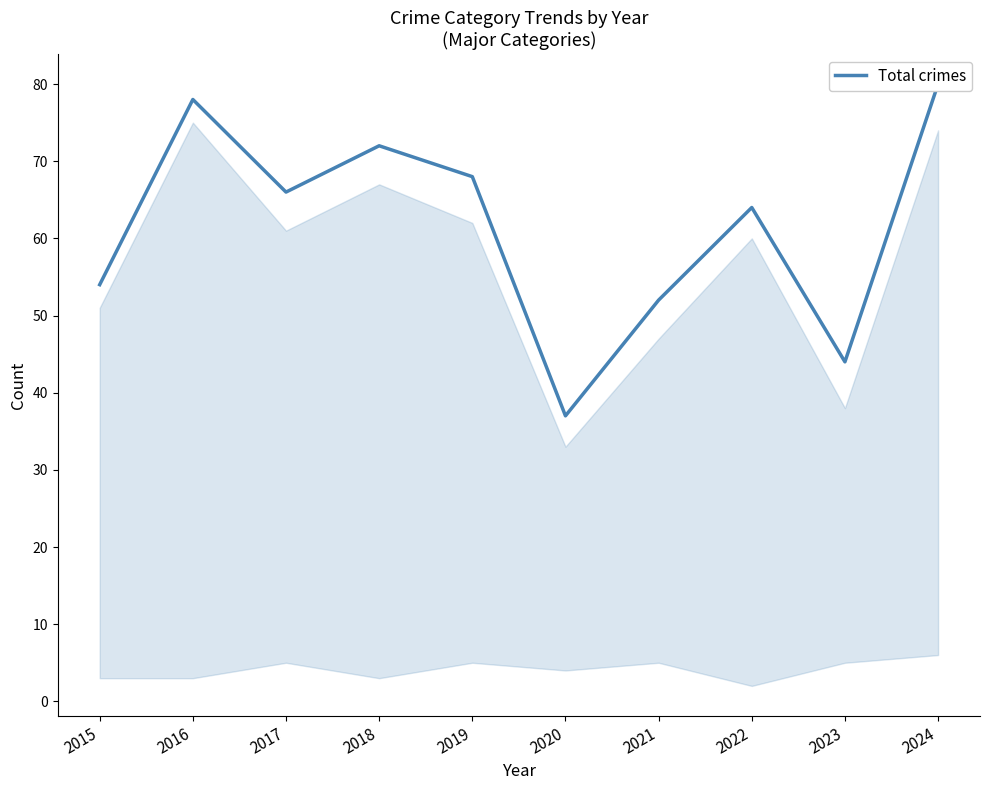

The chart shows a value of 54 at 2015. True or false?

True